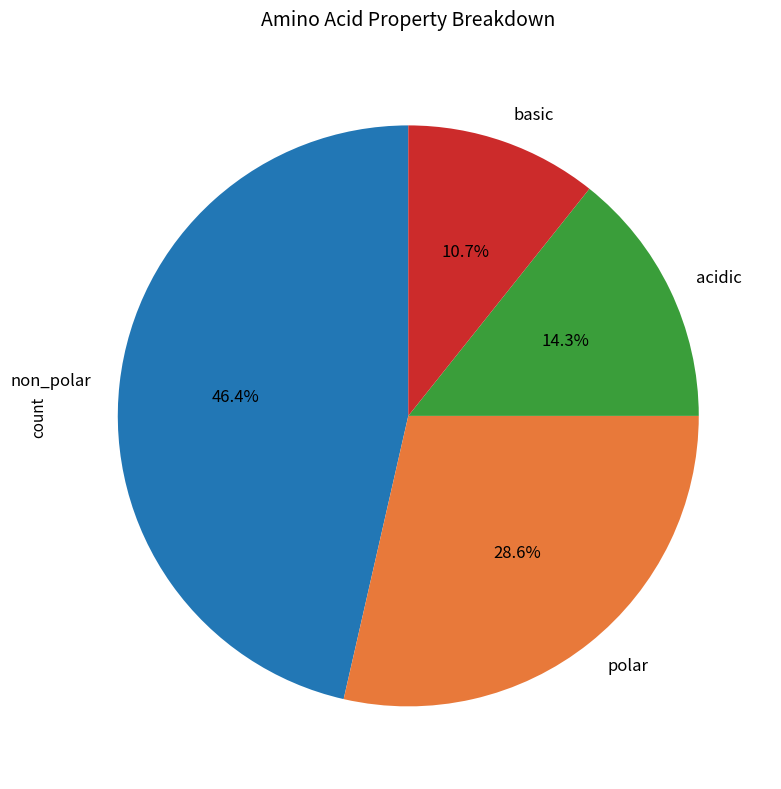

To the nearest percent, what percentage of the pie is acidic?

14%